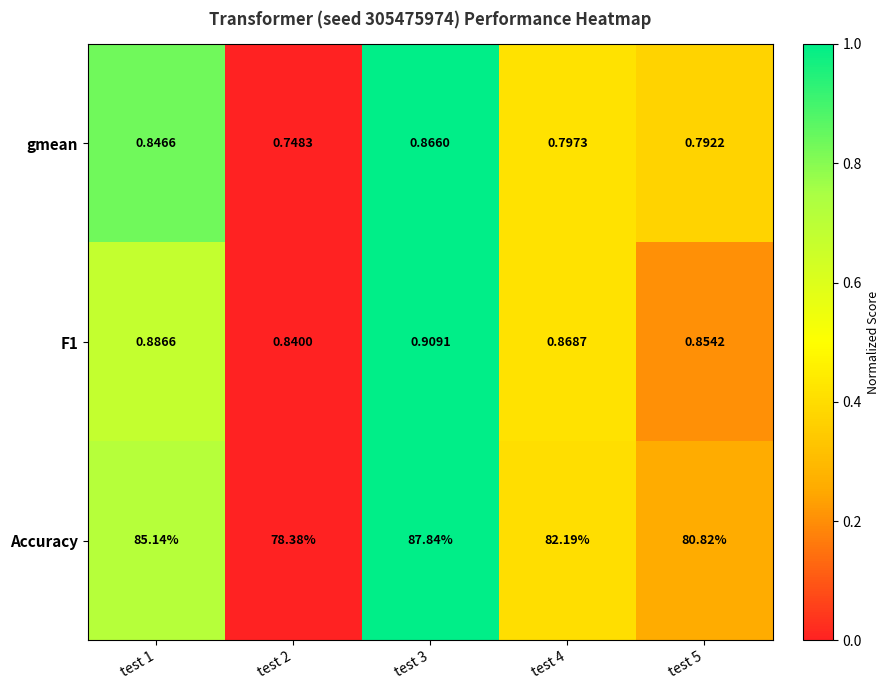

Which series has the largest total across all categories?

Accuracy